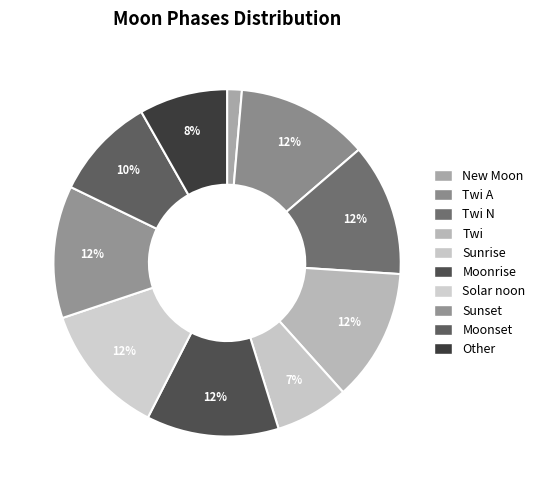

How many slices are in this pie chart?

10